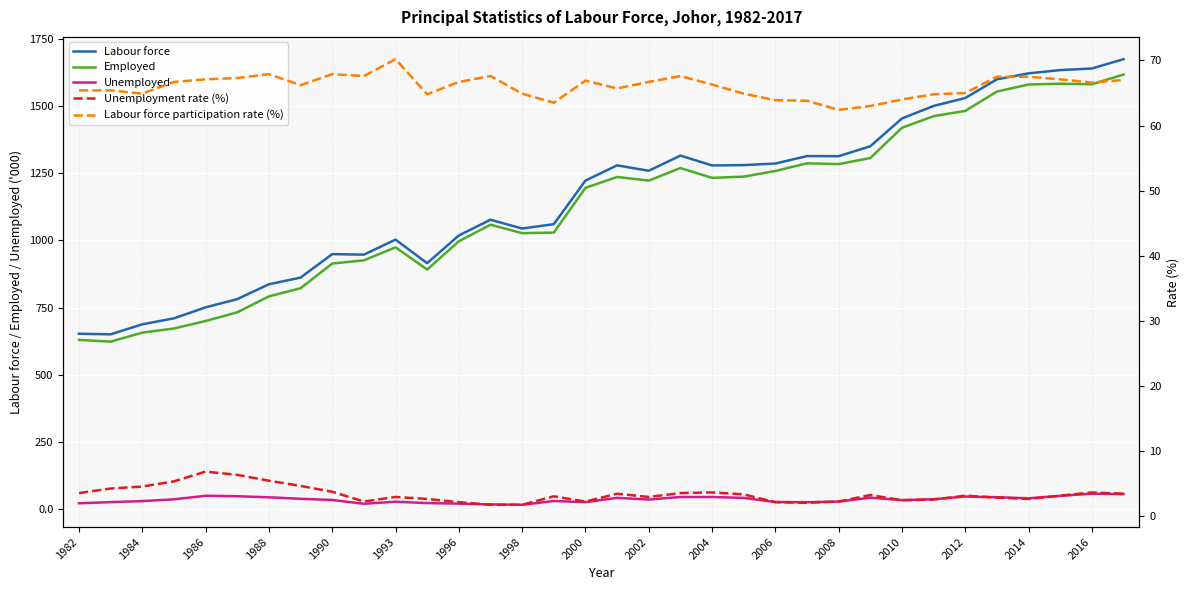

Reading right to left, transcribe all the data shown in this chart.

Labour force: 1673.8	1639.1	1633.2	1621.1	1598.9	1529.4	1499.9	1453.5	1350.0	1313.1	1313.6	1285.8	1280.0	1278.8	1315.3	1259.0	1279.0	1222.4	1060.4	1044.3	1076.9	1018.4	915.4	1003.0	947.1	949.1	861.8	837.0	781.8	751.2	710.4	688.2	650.9	653.1
Employed: 1616.7	1580.6	1582.6	1579.7	1553.4	1481.5	1461.9	1418.8	1306.3	1283.8	1286.7	1258.1	1237.1	1232.6	1269.1	1222.3	1235.9	1195.4	1029.0	1027.0	1058.4	996.7	891.8	974.3	926.0	914.1	822.3	792.0	732.7	700.4	672.7	657.3	623.7	630.2
Unemployed: 57.1	58.5	50.6	41.4	45.4	47.9	38.0	34.7	43.7	29.3	26.9	27.6	42.9	46.2	46.2	36.7	43.1	27.0	31.4	17.3	18.6	21.7	23.6	28.7	21.1	35.1	39.5	45.1	49.1	50.8	37.6	30.9	27.2	22.9
Unemployment rate (%): 3.4	3.6	3.1	2.6	2.8	3.1	2.5	2.4	3.2	2.2	2.0	2.1	3.3	3.6	3.5	2.9	3.4	2.2	3.0	1.7	1.7	2.1	2.6	2.9	2.2	3.7	4.6	5.4	6.3	6.8	5.3	4.5	4.2	3.5
Labour force participation rate (%): 67.0	66.6	67.1	67.5	67.5	65.0	64.8	64.0	63.0	62.4	63.8	63.9	64.9	66.3	67.6	66.7	65.7	66.9	63.5	64.9	67.6	66.7	64.8	70.2	67.6	67.9	66.2	67.9	67.3	67.1	66.7	64.9	65.4	65.4